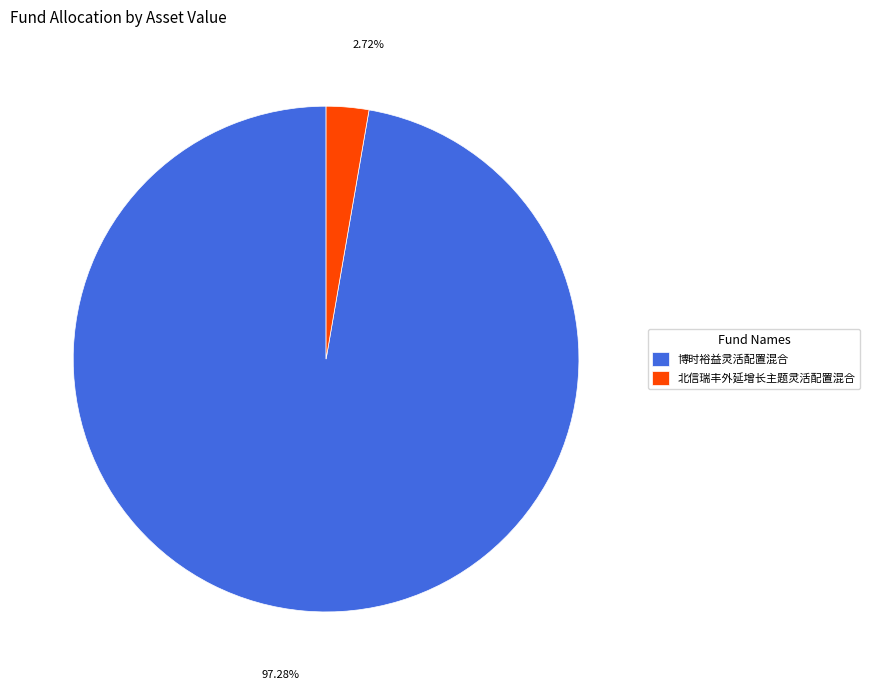

Combined, what portion of the pie is 北信瑞丰外延增长主题灵活配置混合 and 博时裕益灵活配置混合?

100.0%